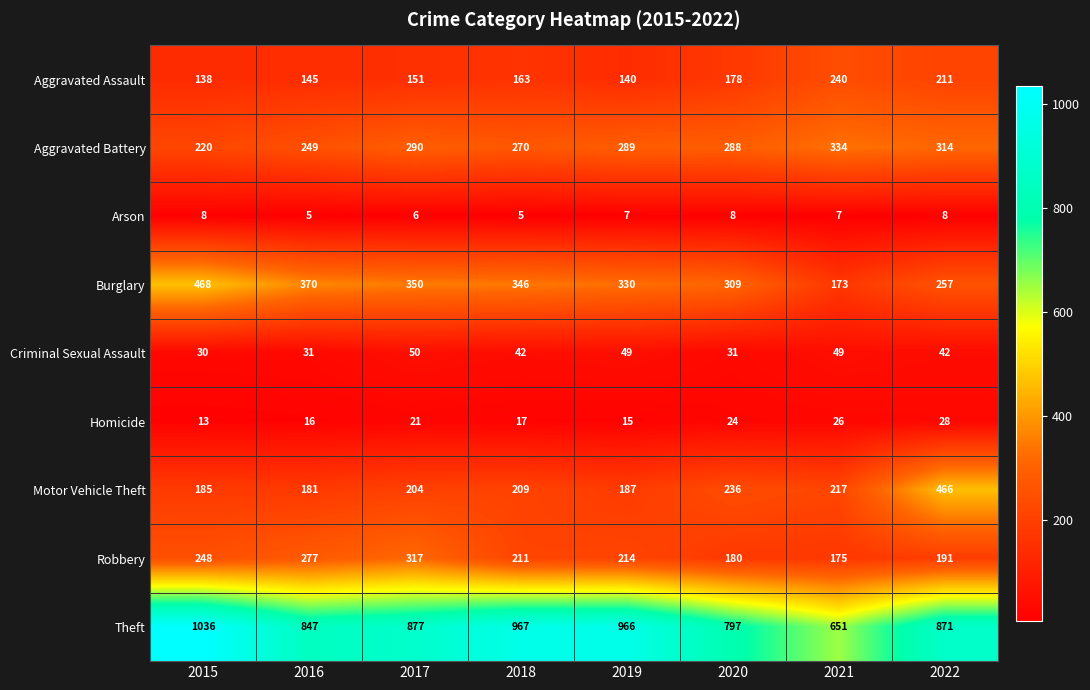

What is the difference between the highest and lowest values at 2021?

644